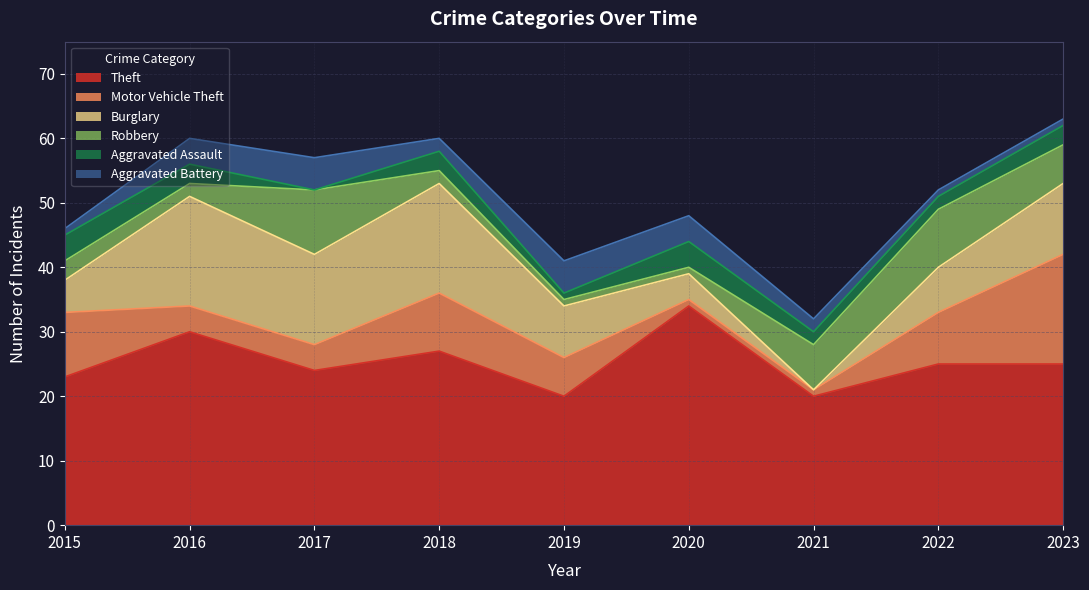

At which label does Robbery reach its minimum?

2019